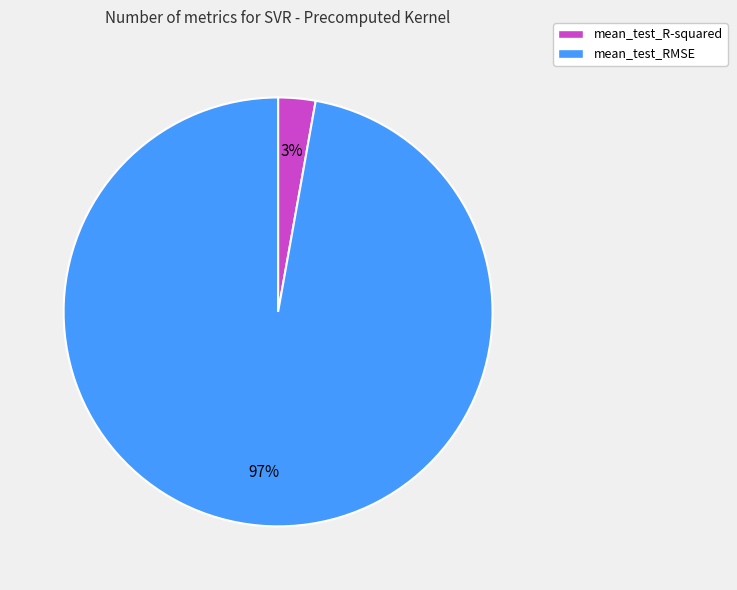

To the nearest percent, what is the combined percentage of mean_test_R-squared and mean_test_RMSE?

100%